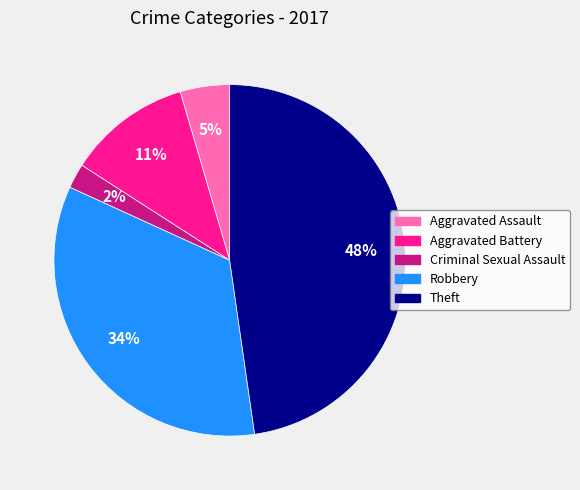

Is there a majority slice in this chart?

No